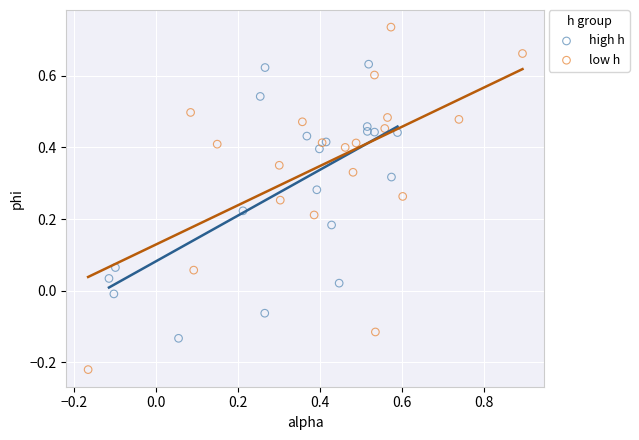

Which series has the largest Y range (max minus min)?

low h